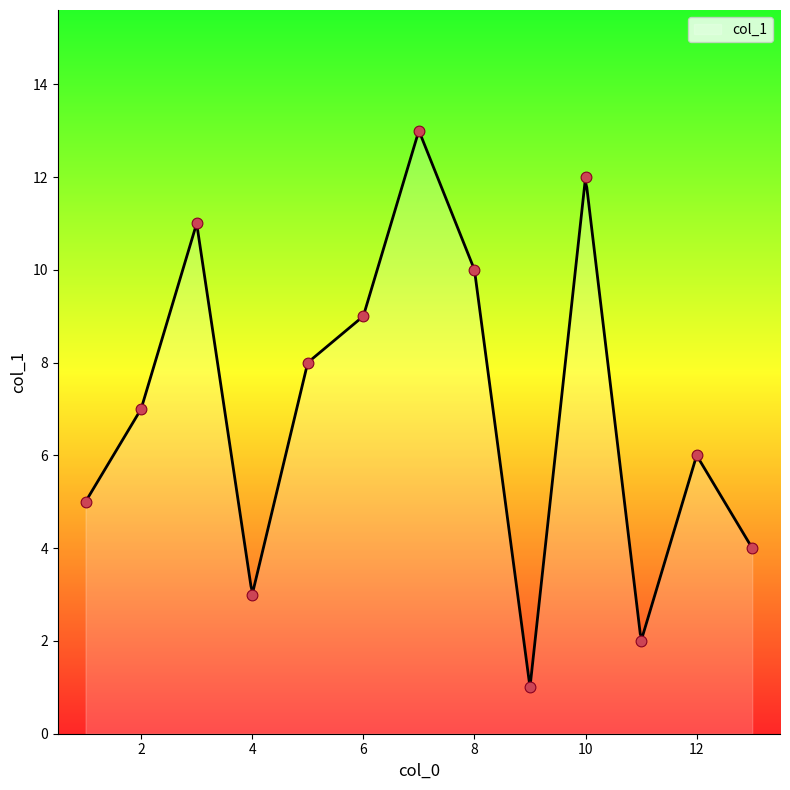

Which has a higher value, 13 or 12?

12